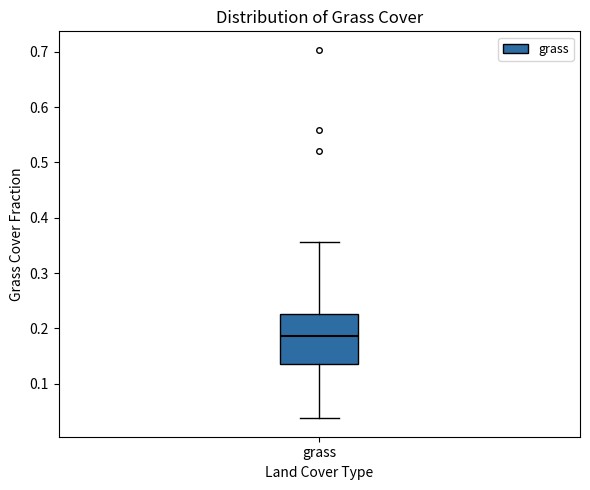

Read this box plot against the y-axis: the position of the median line, the range covered by the box, and the ends of both whiskers. The values are not printed on the chart, so give them approximately, as read against the axis.

median 0.19, box 0.14 to 0.23, whiskers 0.04 to 0.36